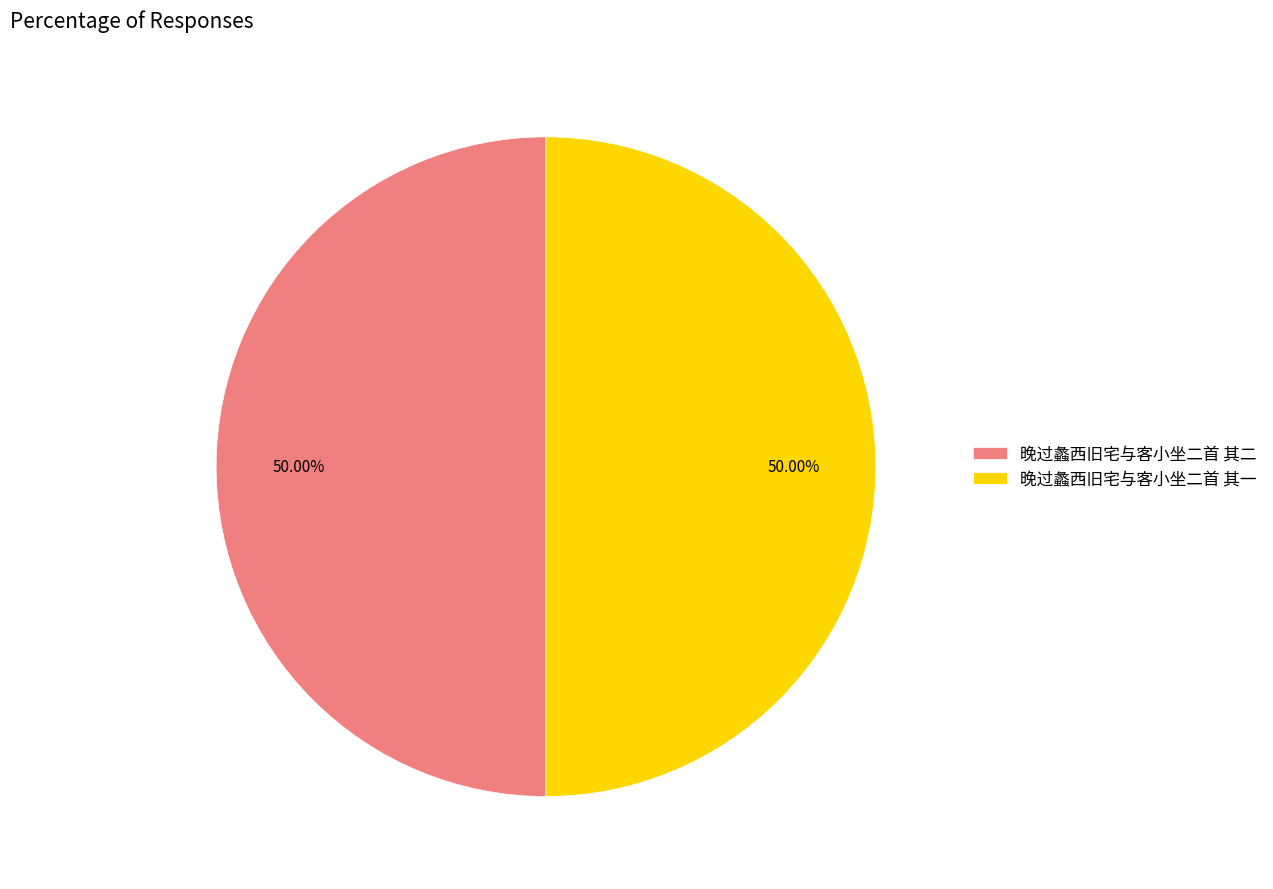

To the nearest percent, what is the combined percentage of 晚过蠡西旧宅与客小坐二首 其一 and 晚过蠡西旧宅与客小坐二首 其二?

100%